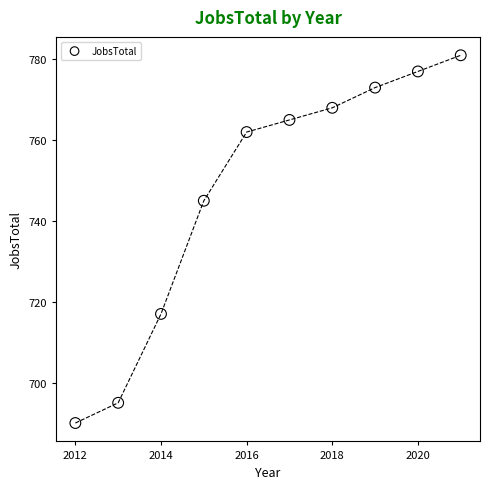

What is the average X value?

2016